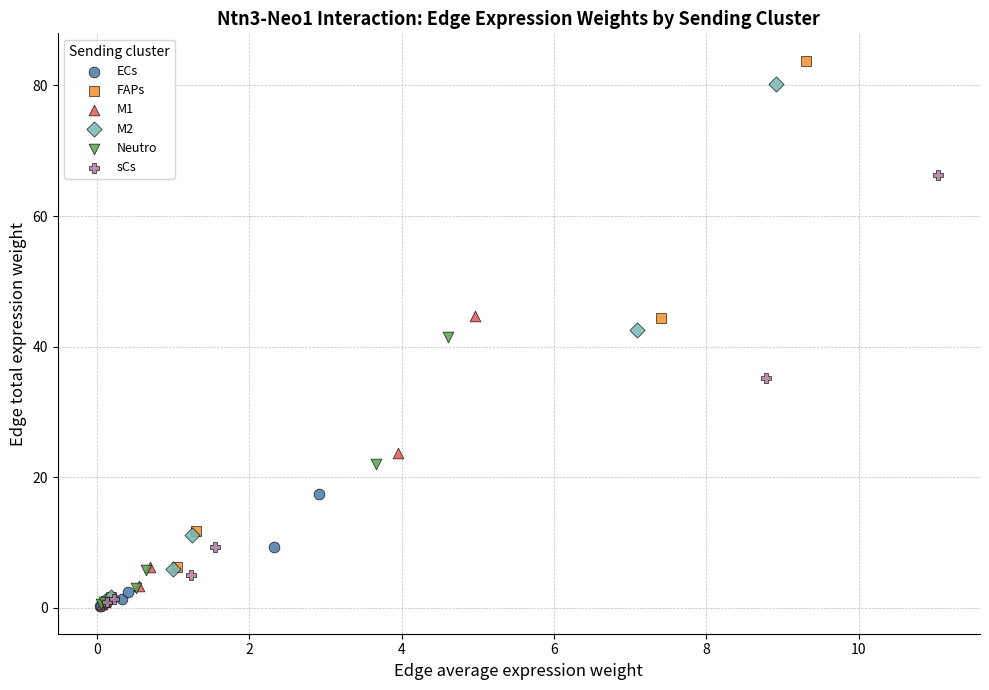

Which series has the widest spread of Y values?

FAPs